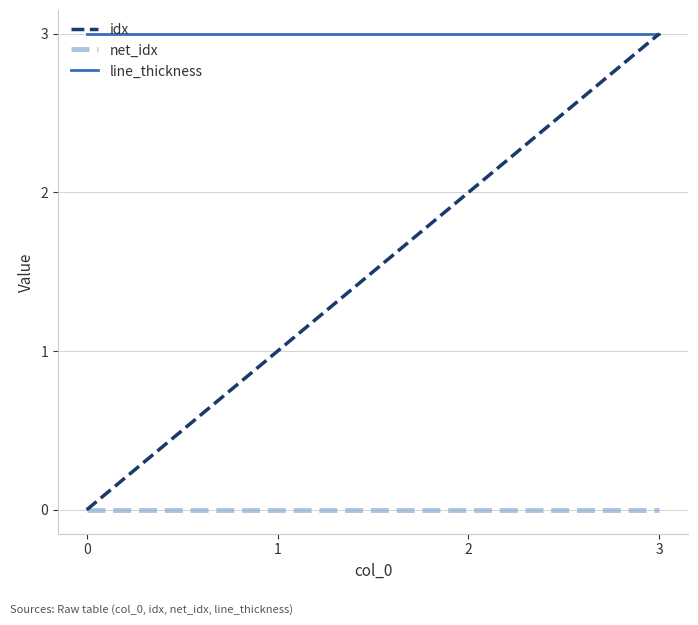

Read the idx value at 2.

2